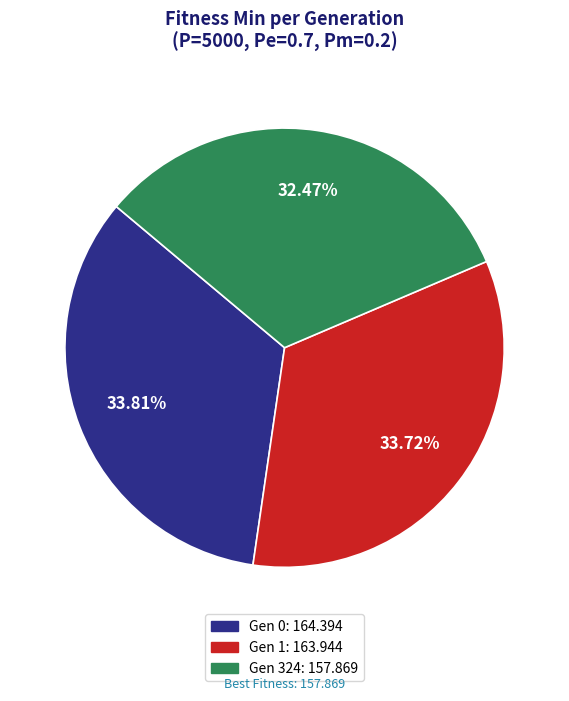

Count the number of slices in the pie.

3